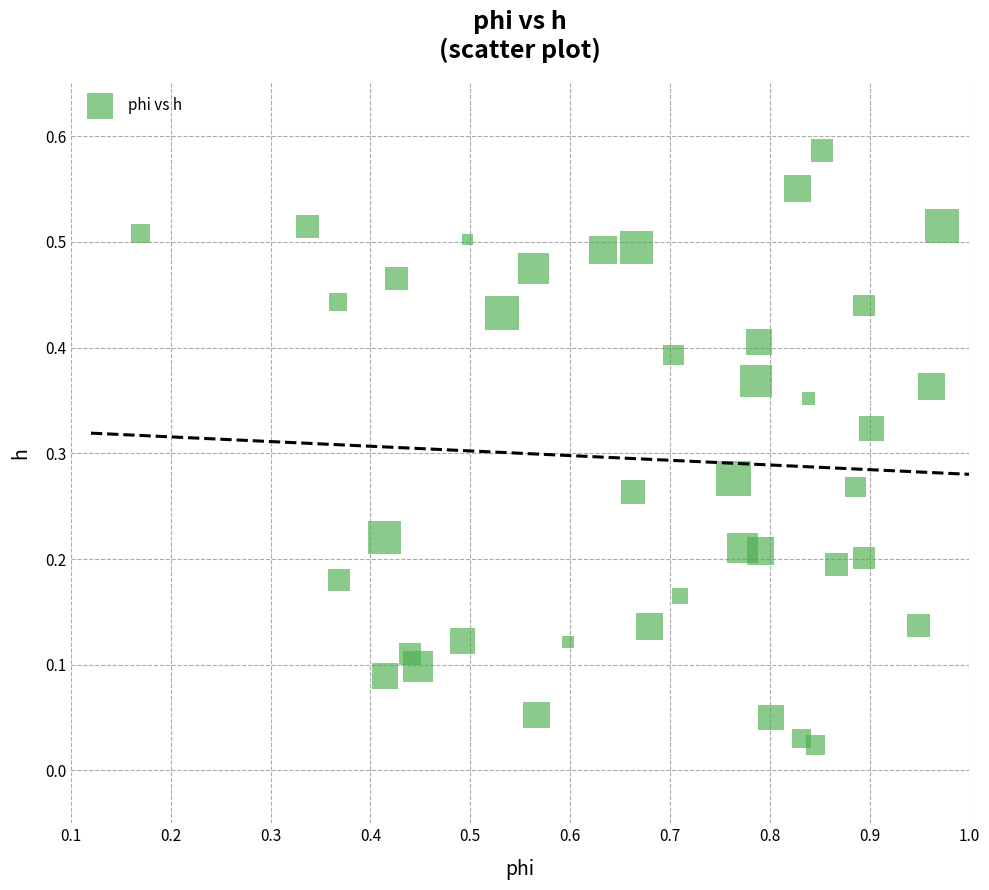

What is the range of X values (max minus min)?

0.8